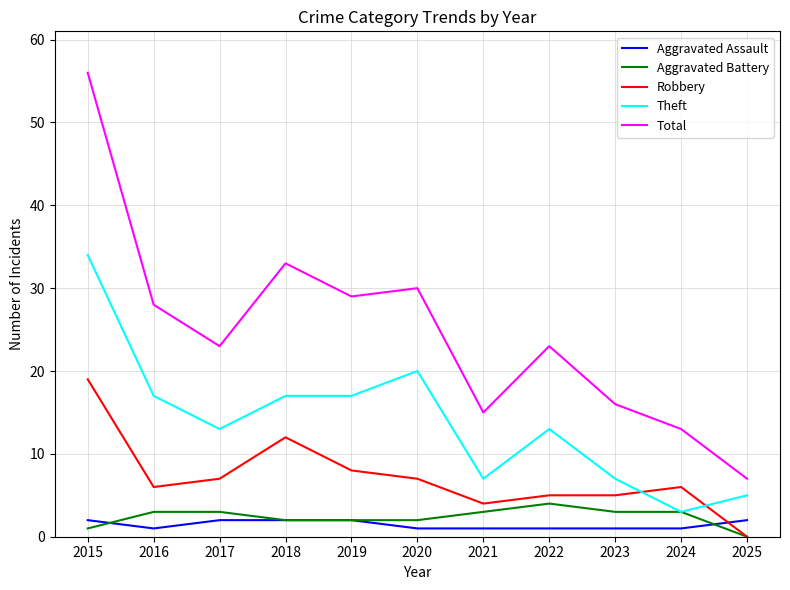

How many distinct data groups are displayed?

5